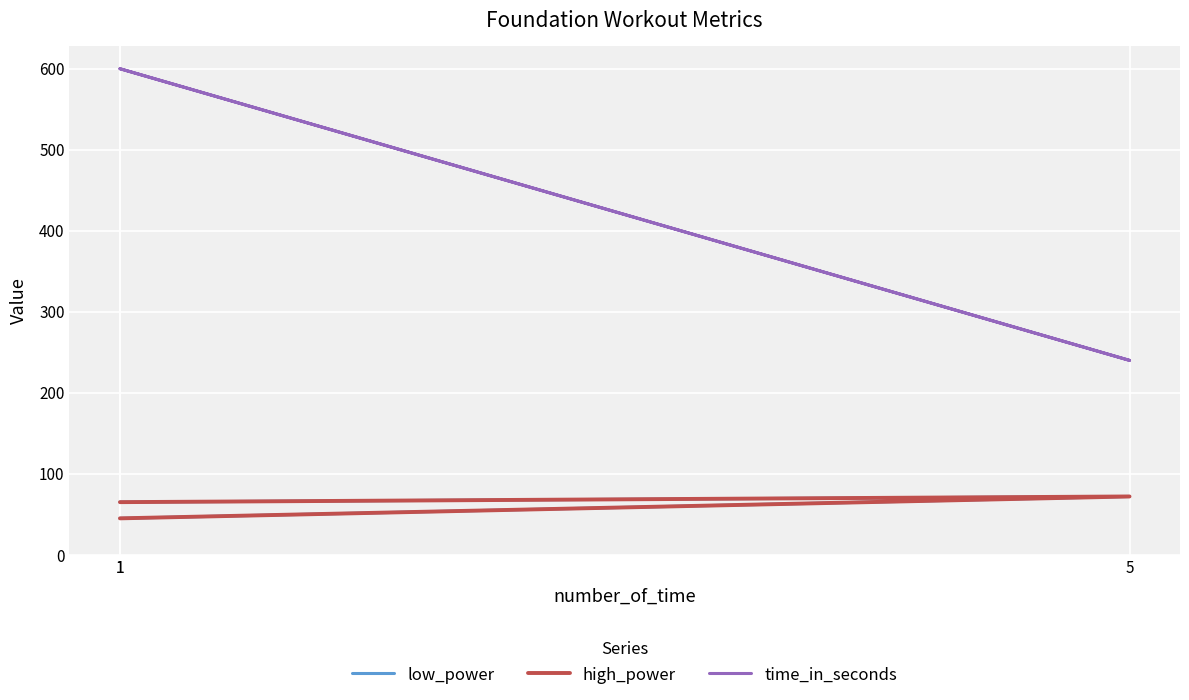

What is the maximum value shown in the chart?

600